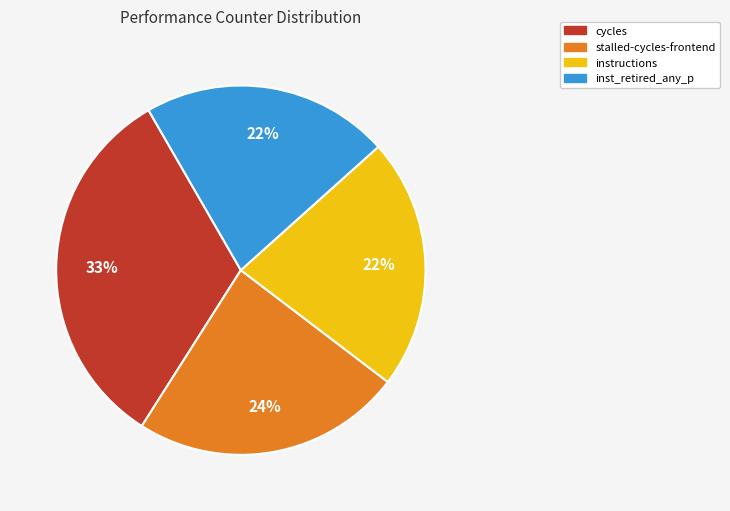

Approximately how many times larger is the value at cycles compared to stalled-cycles-frontend?

1.4